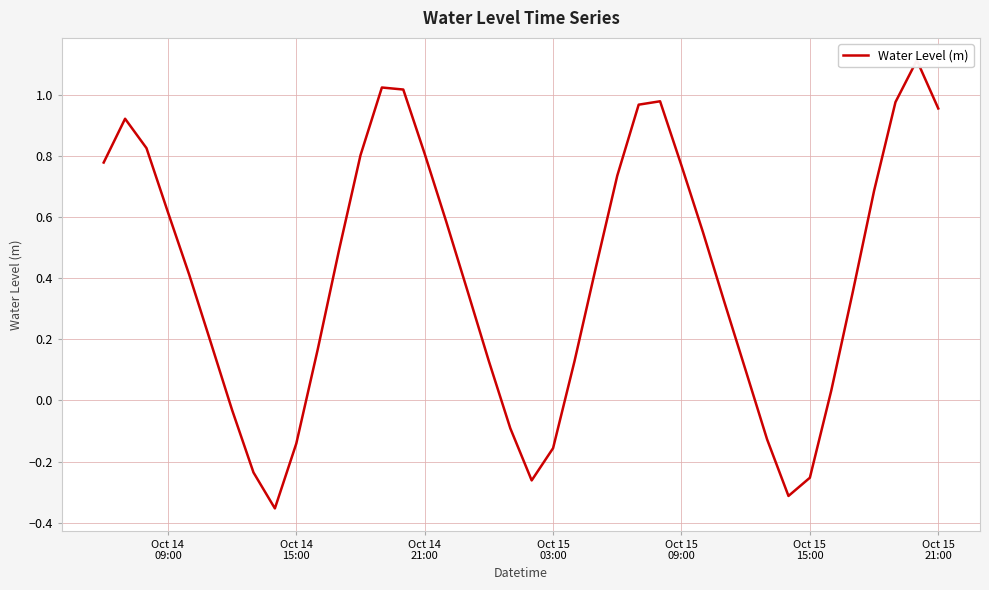

How many lines are shown in the chart?

1